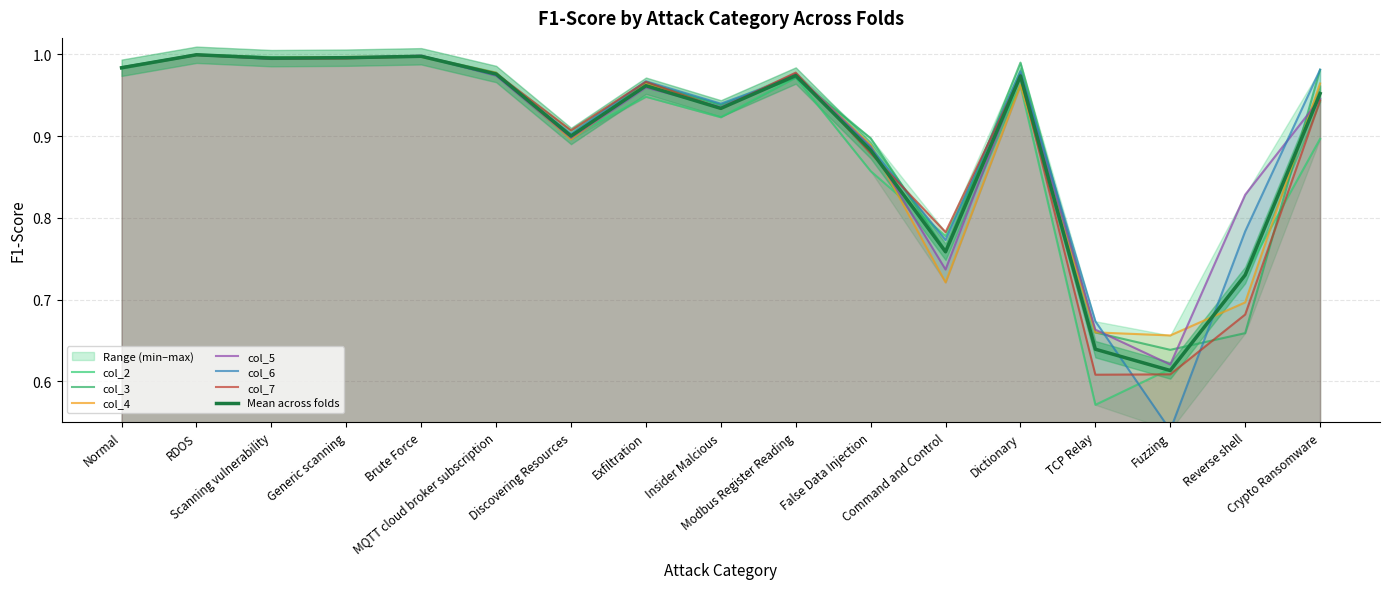

At which category is the sum across all series the highest?

RDOS